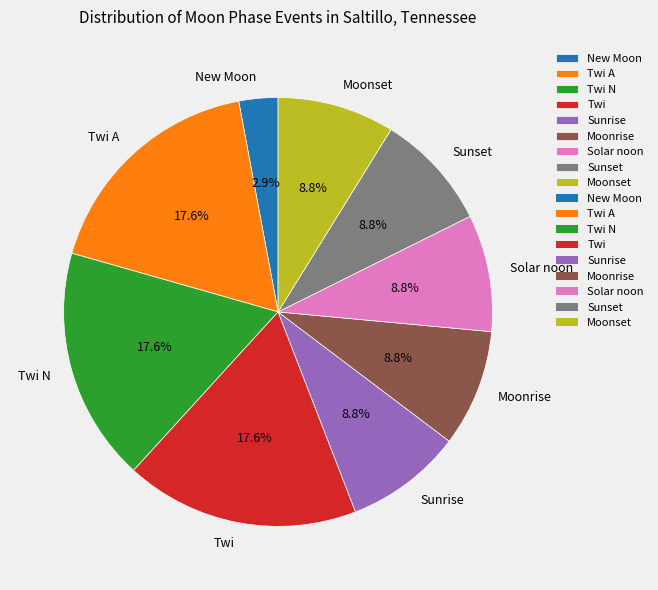

To the nearest percent, what portion does Twi A represent?

18%